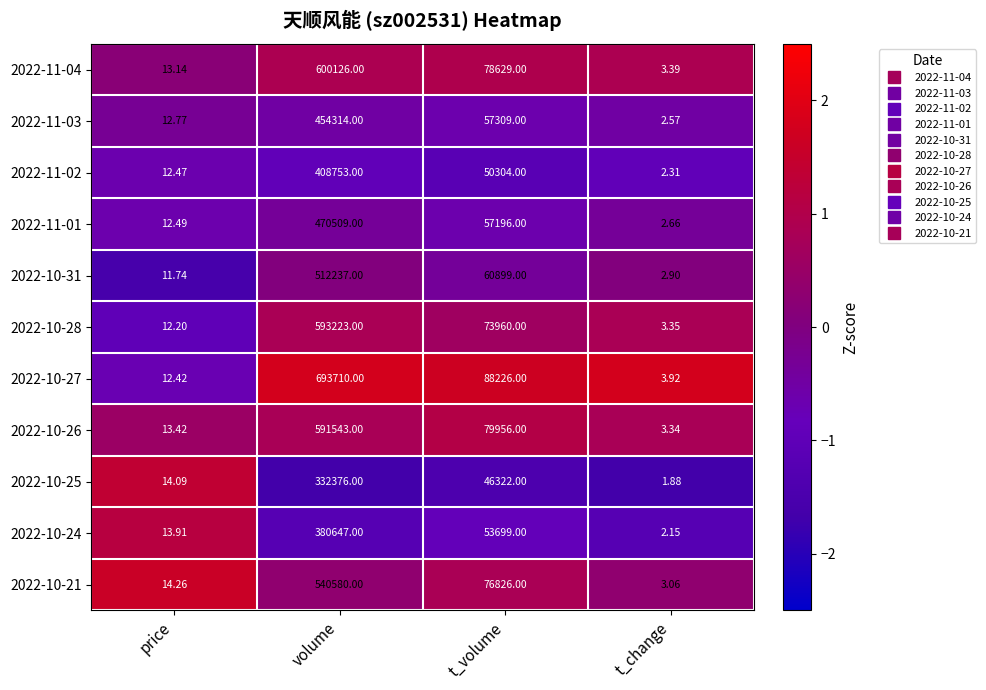

List the labels in order of 2022-11-04 value, largest first.

volume, t_volume, price, t_change